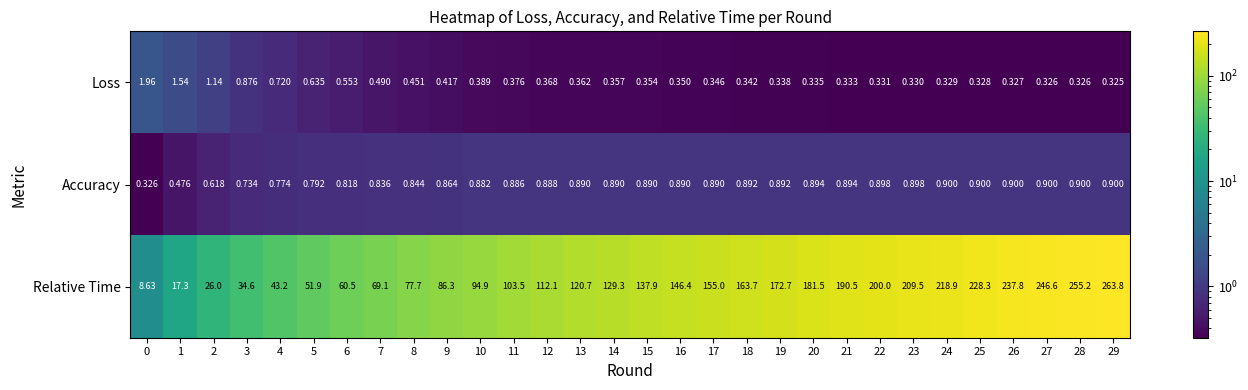

Which series has the widest spread of values?

Relative Time